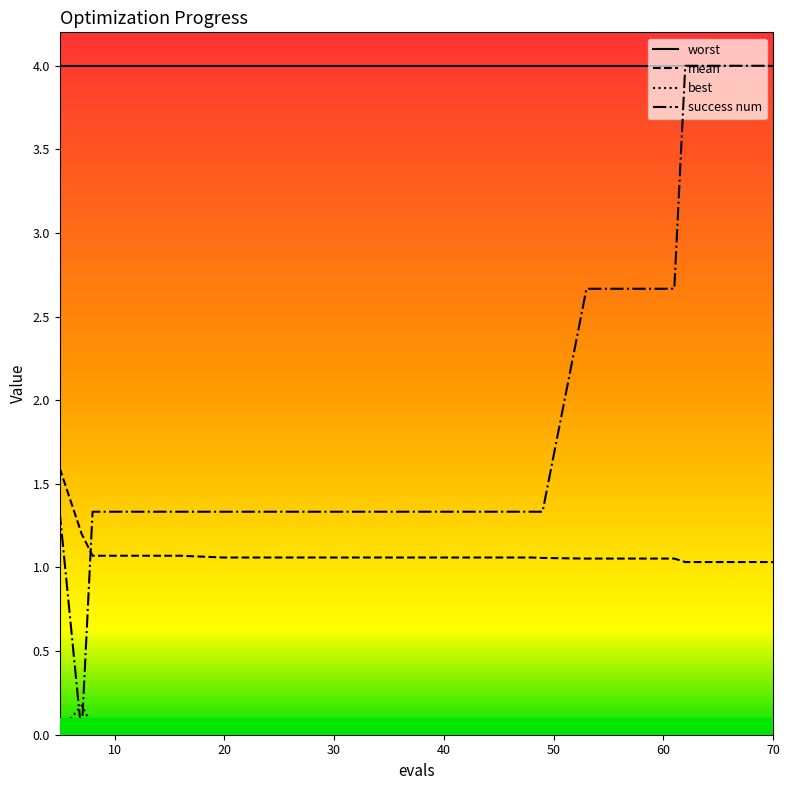

Which has a higher value, 16 or 48?

16